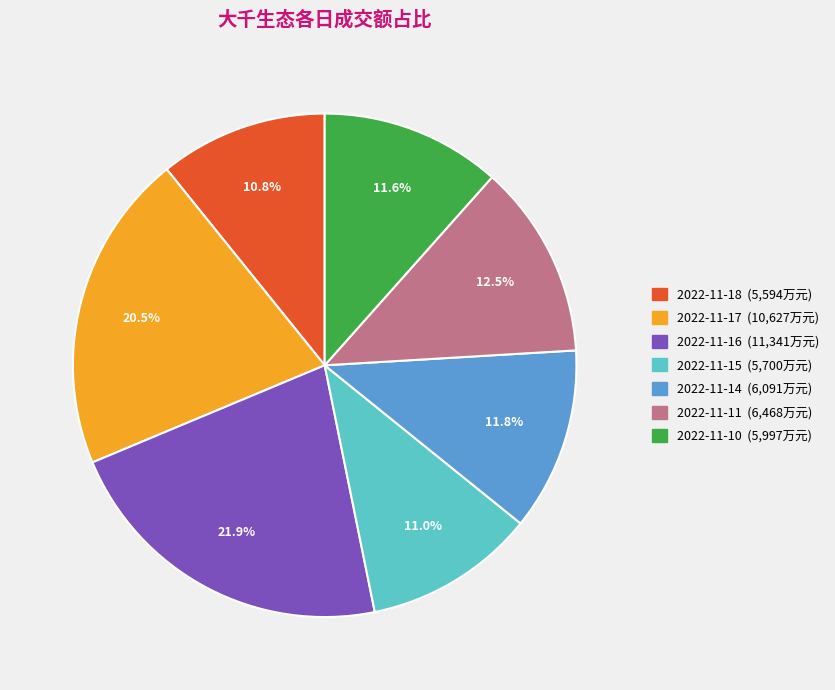

What percentage is the 2022-11-10 slice, to the nearest percent?

12%